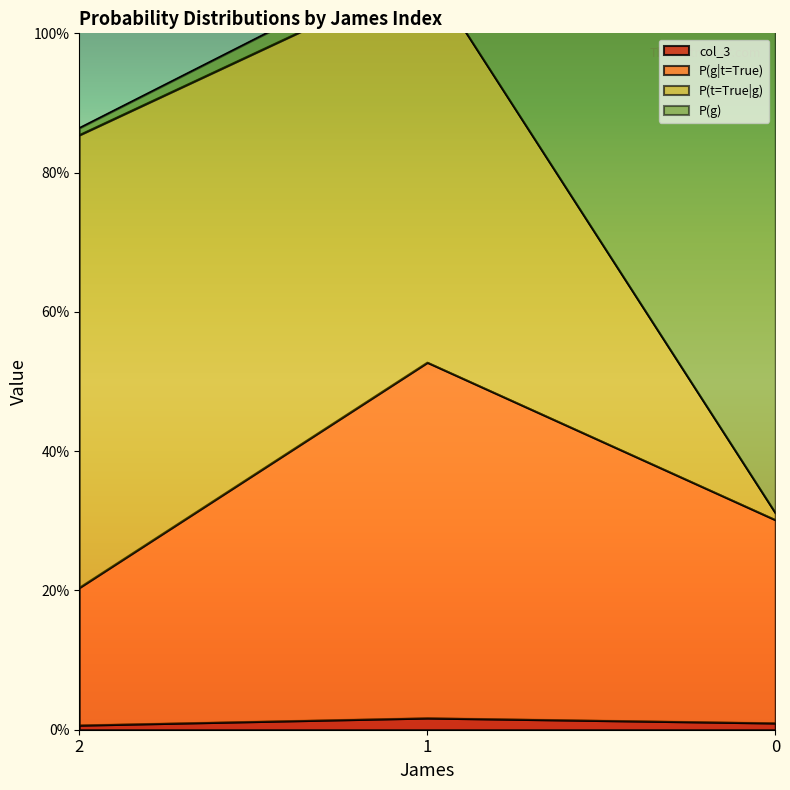

Where is col_3 nearest to the value 0?

2